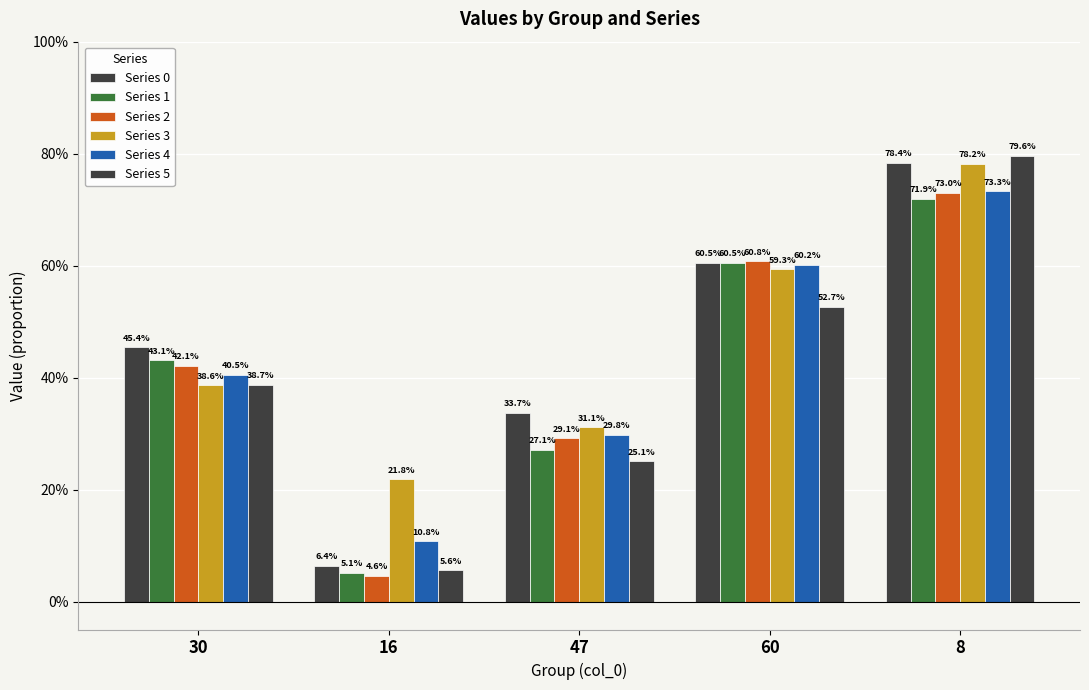

Are the bars horizontal?

No